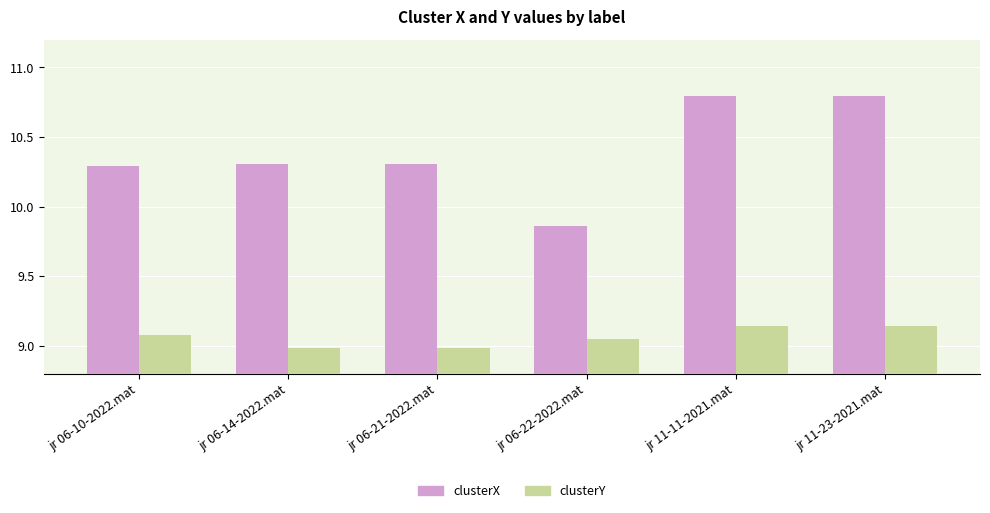

Which category has the lowest value in the clusterX series?

jr 06-22-2022.mat